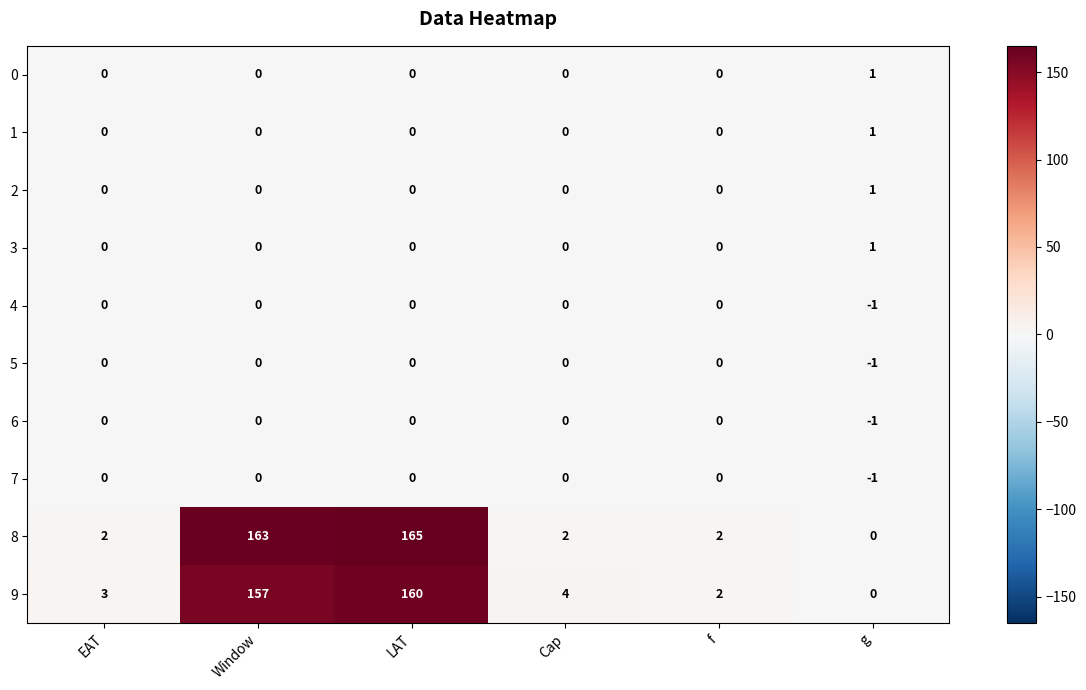

At how many categories does at least one series exceed 115?

2